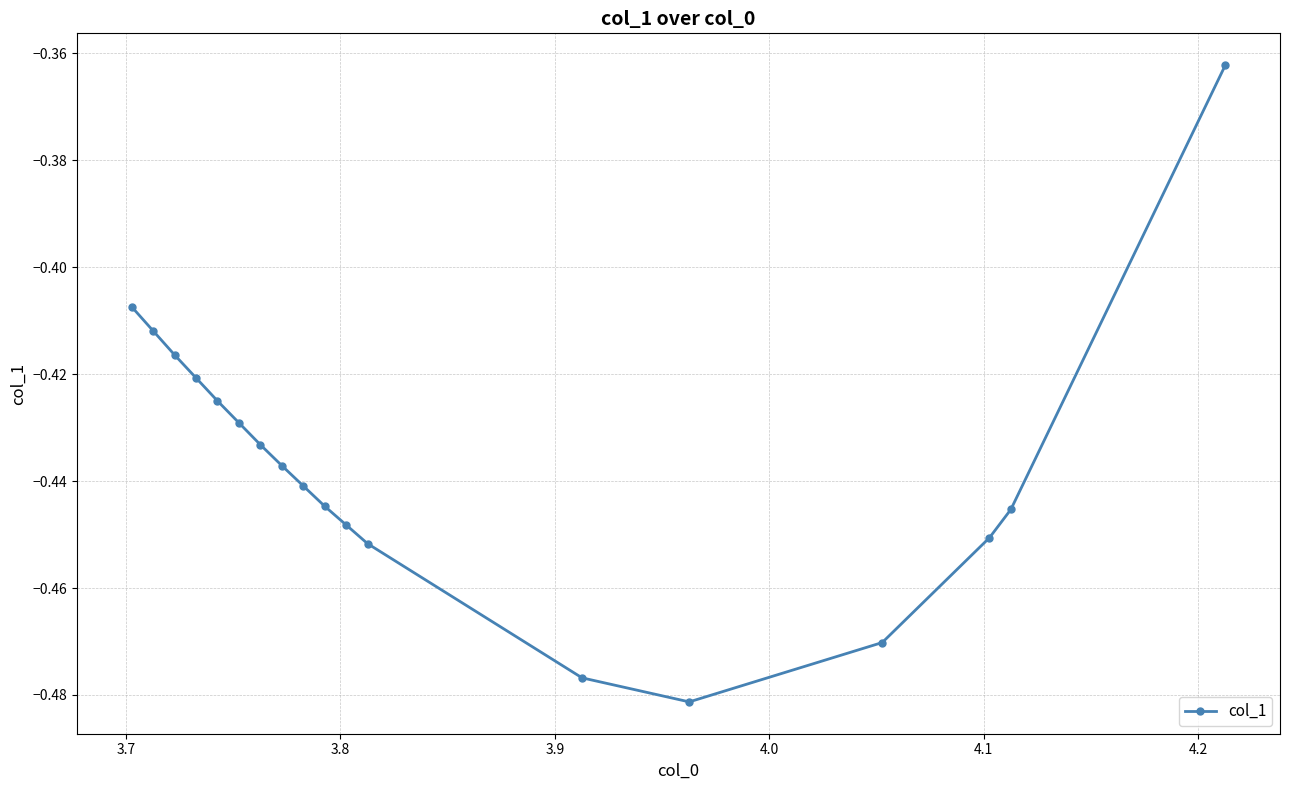

True or false: there are more than 2 points higher than both neighbors.

False